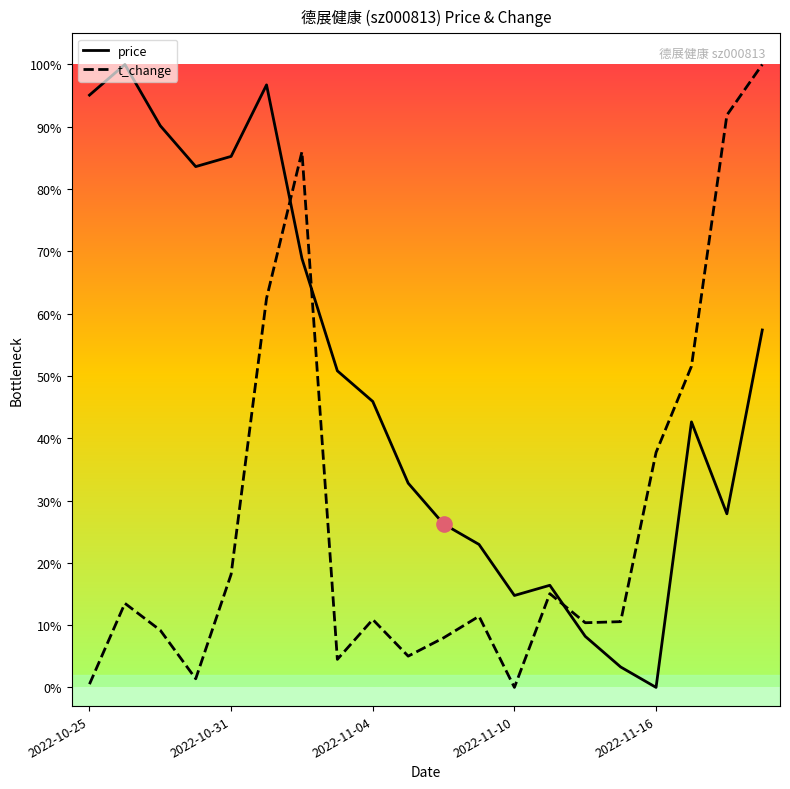

What are all the series names shown in the legend?

price, t_change